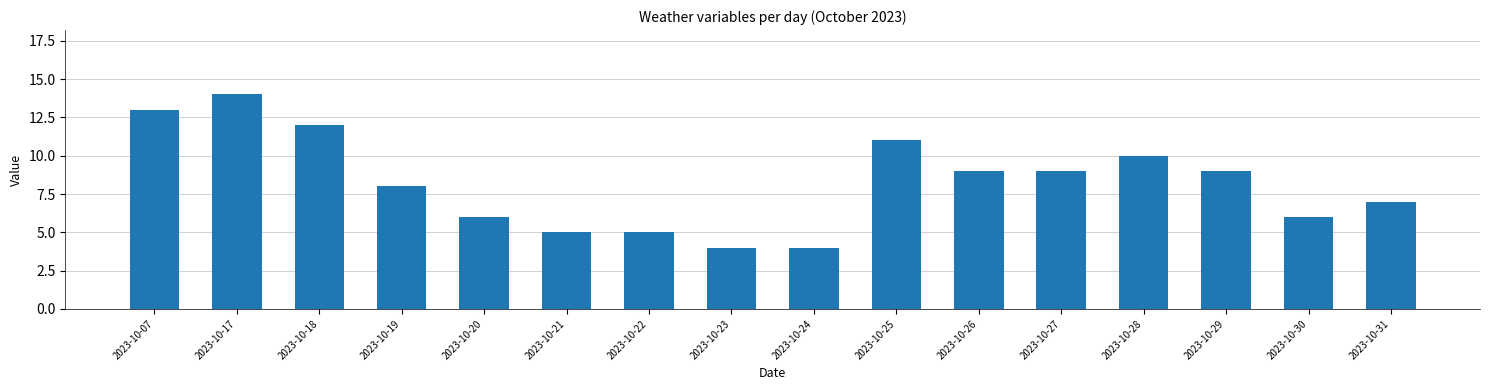

What is the value of the 1st bar from the left?

13